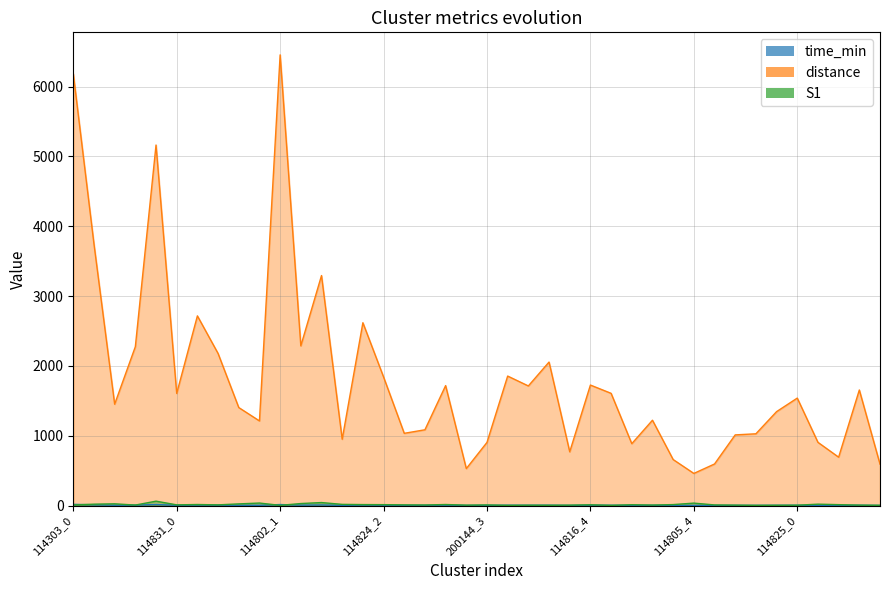

What are all the series names shown in the legend?

time_min, distance, S1